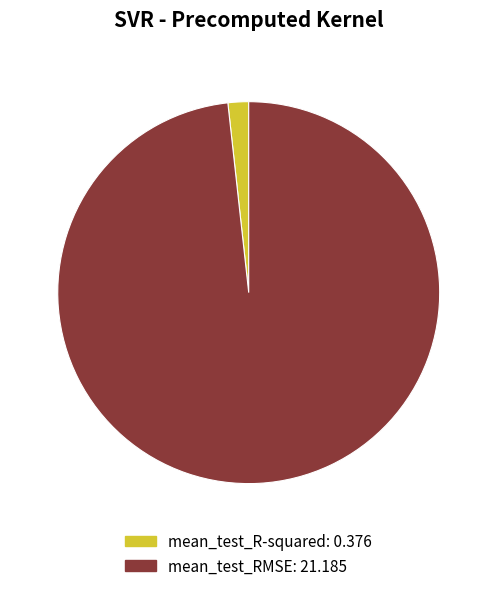

Which category has the smallest portion of the pie?

mean_test_R-squared